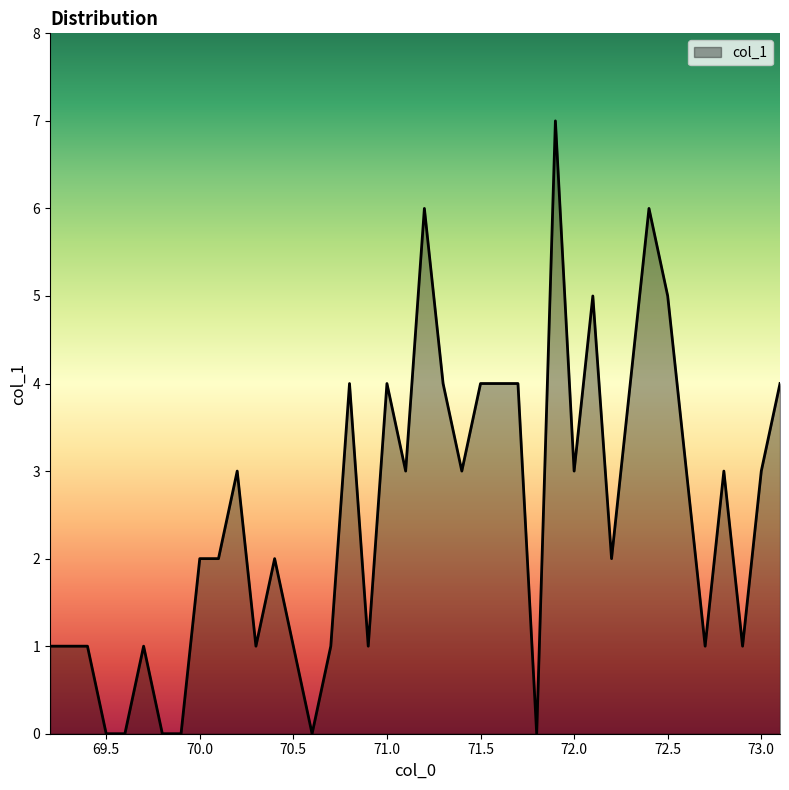

What is the greatest value displayed?

7